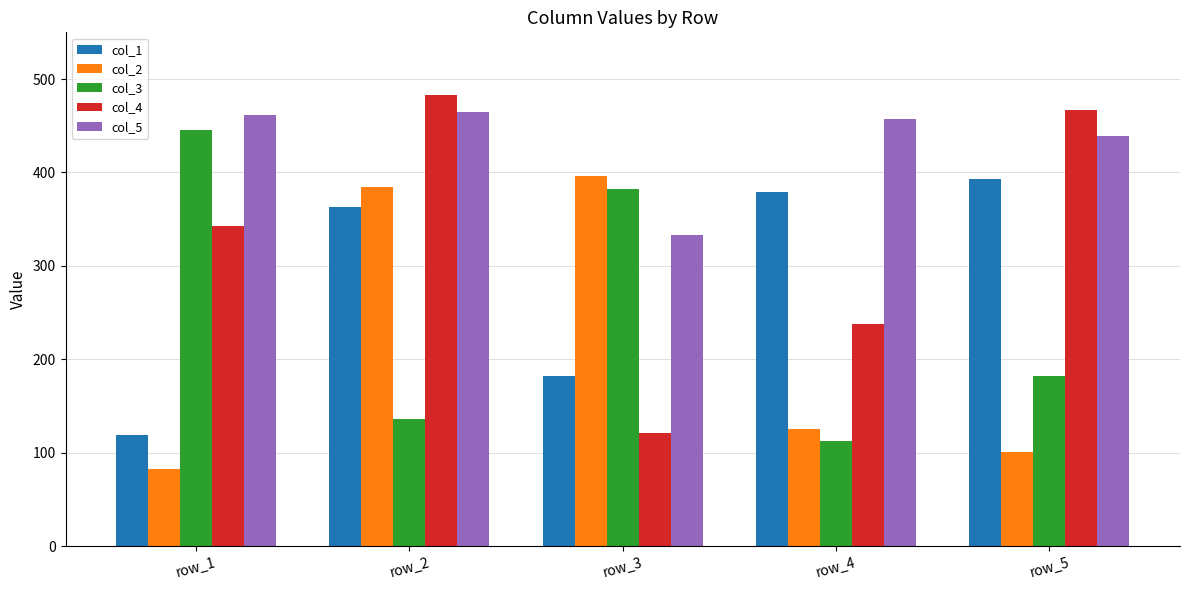

How many categories are shown in the chart?

5